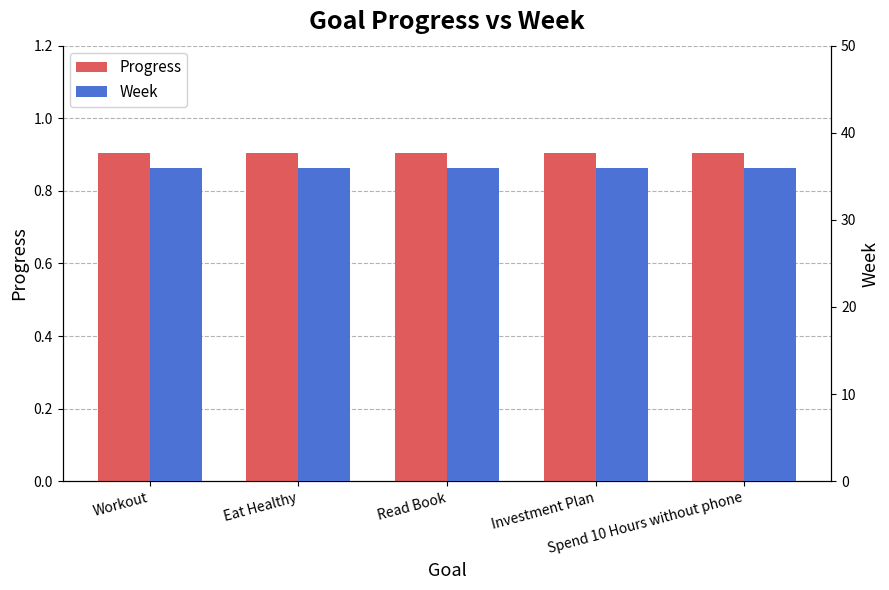

Which category has the lowest value in the Week series?

Workout